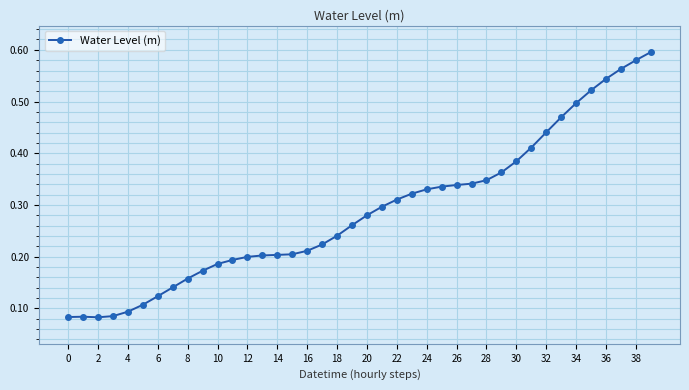

Count the values in the range 0 to 1.

40